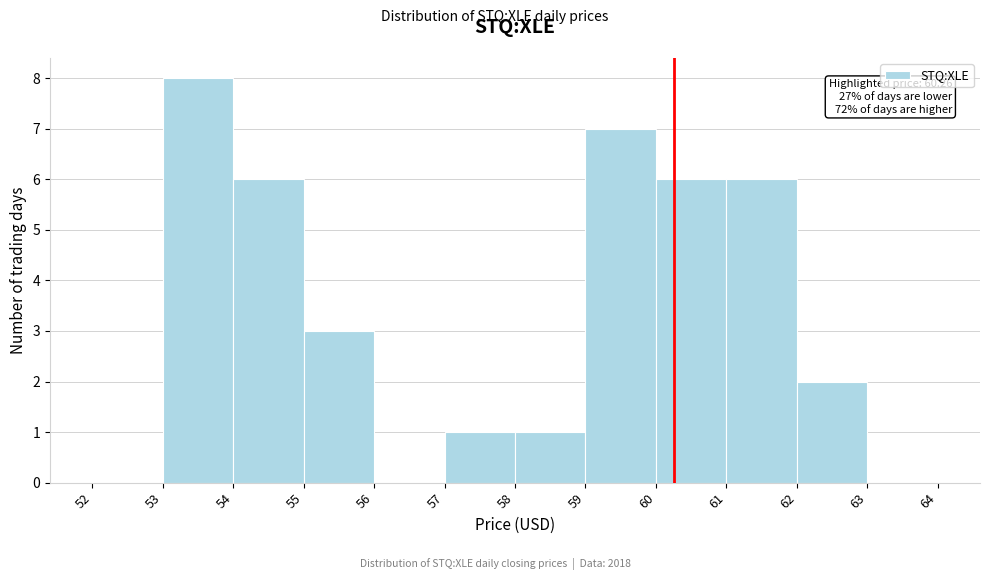

Which range on the x-axis has the tallest bar?

53 to 54